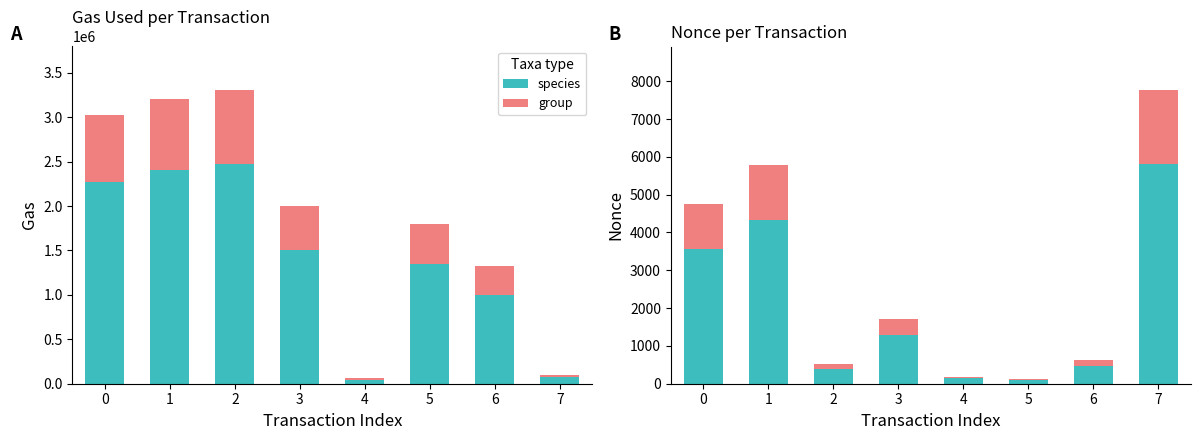

What is the difference between the species values at 4 and 1?

4191.8